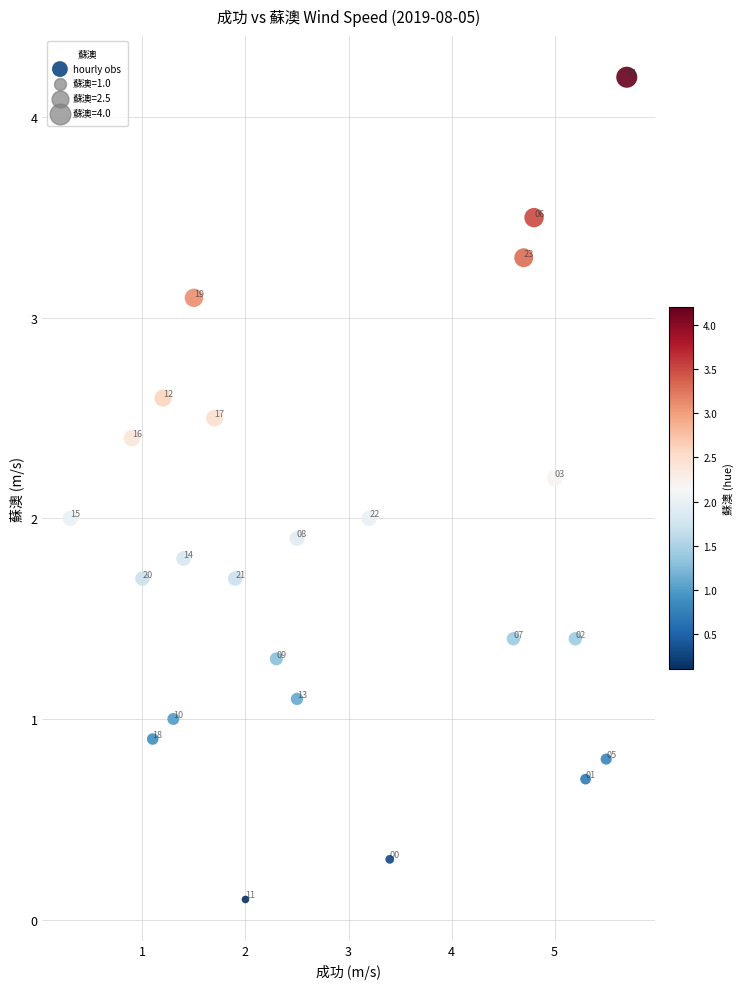

What is the range of Y values (max minus min)?

4.1